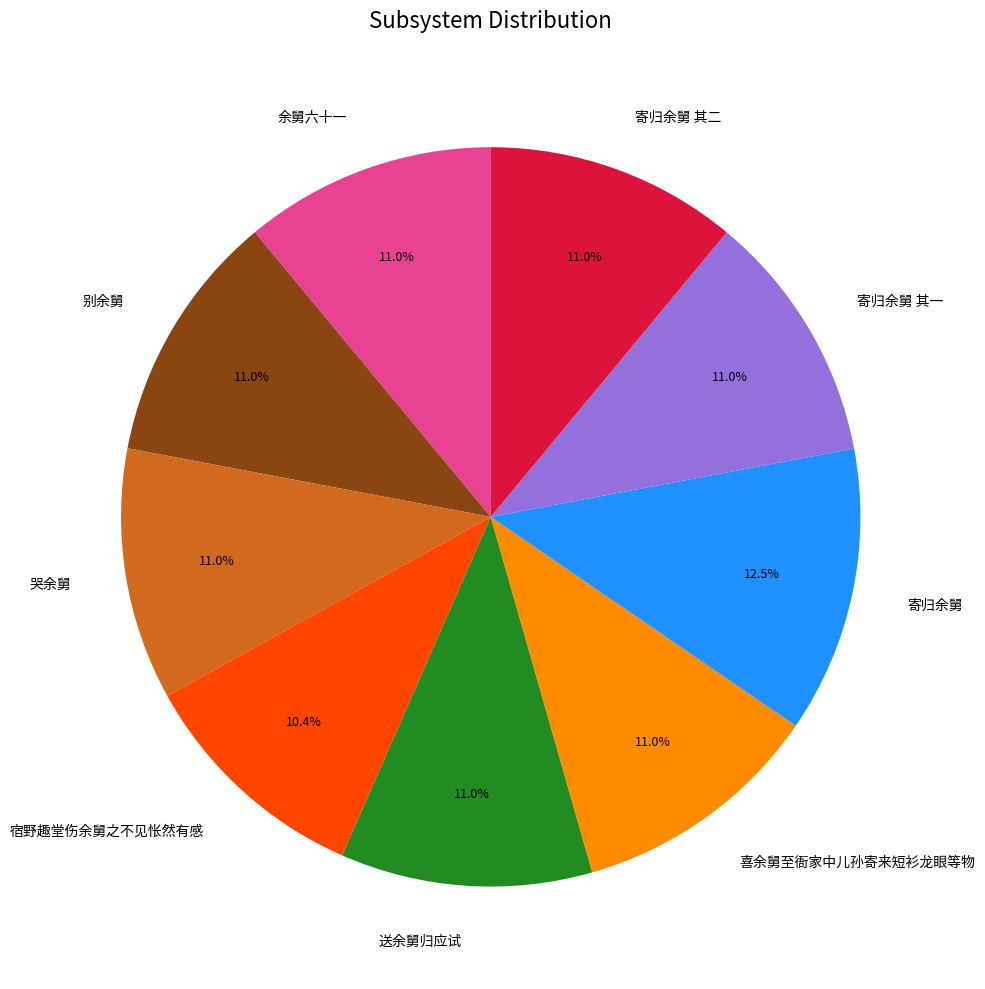

What percentage do 喜余舅至衙家中儿孙寄来短衫龙眼等物 and 哭余舅 together represent?

22.0%